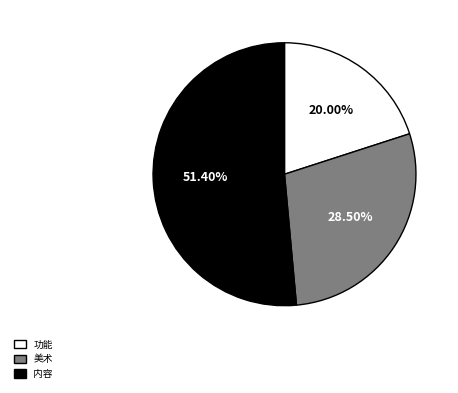

Which category has the biggest portion of the pie?

内容